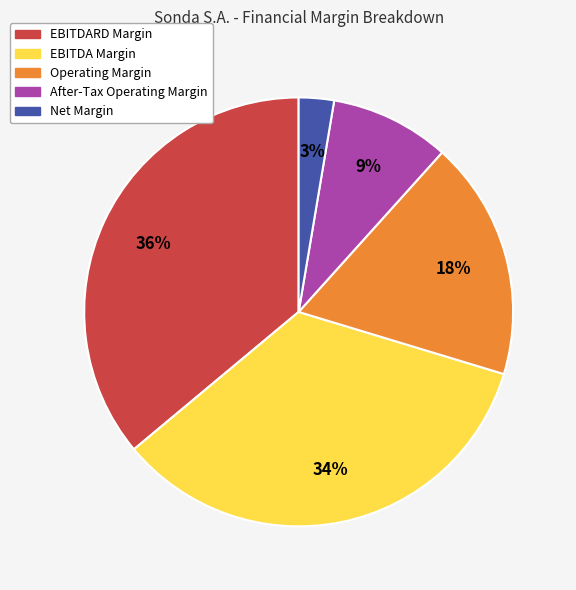

Does any single category account for the majority?

No